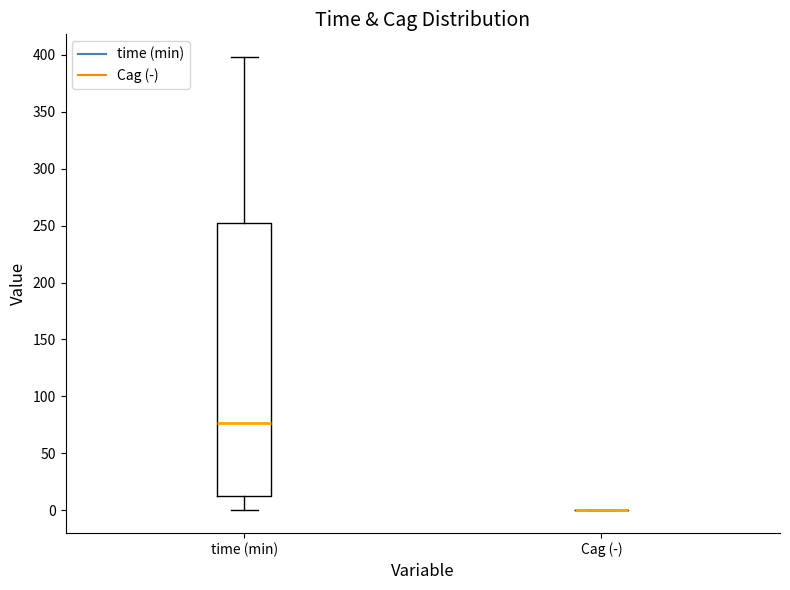

Reading left to right, read every box against the y-axis: the position of its median line, the range the box covers, and the ends of its whiskers. The values are not printed on the chart, so give them approximately, as read against the axis.

time (min): median 75, box 15 to 250, whiskers 0 to 400
Cag (-): box collapsed to a line at 0, whiskers 0 to 0